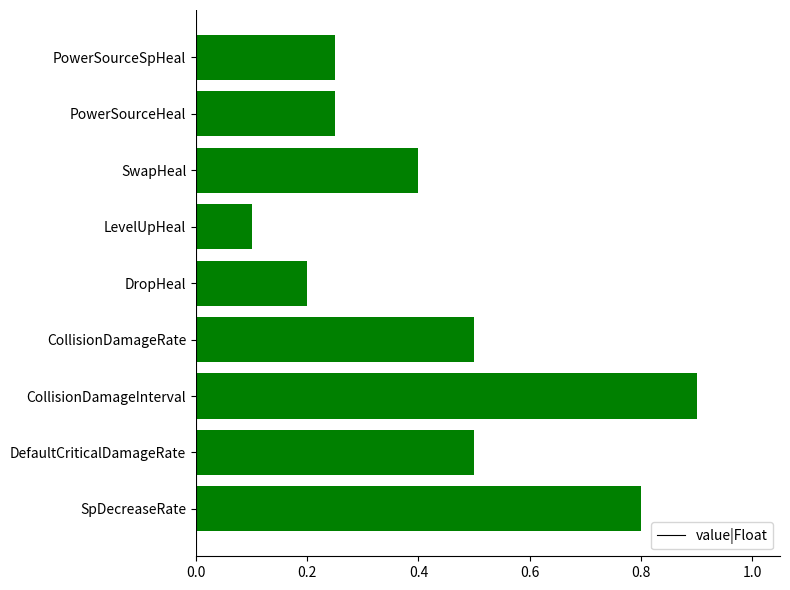

What value does the data have at CollisionDamageInterval?

0.9